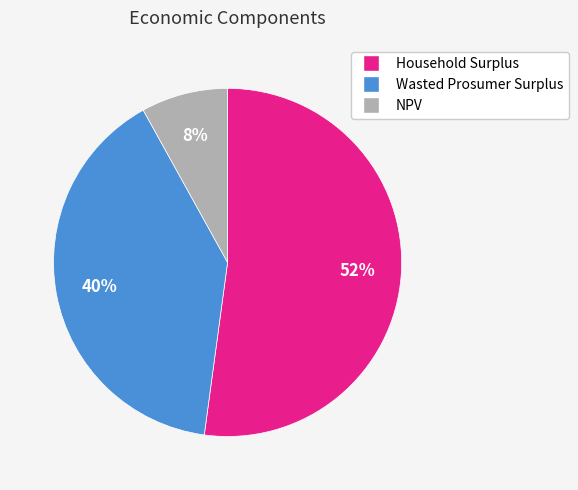

Between Household Surplus and Wasted Prosumer Surplus, which is larger?

Household Surplus